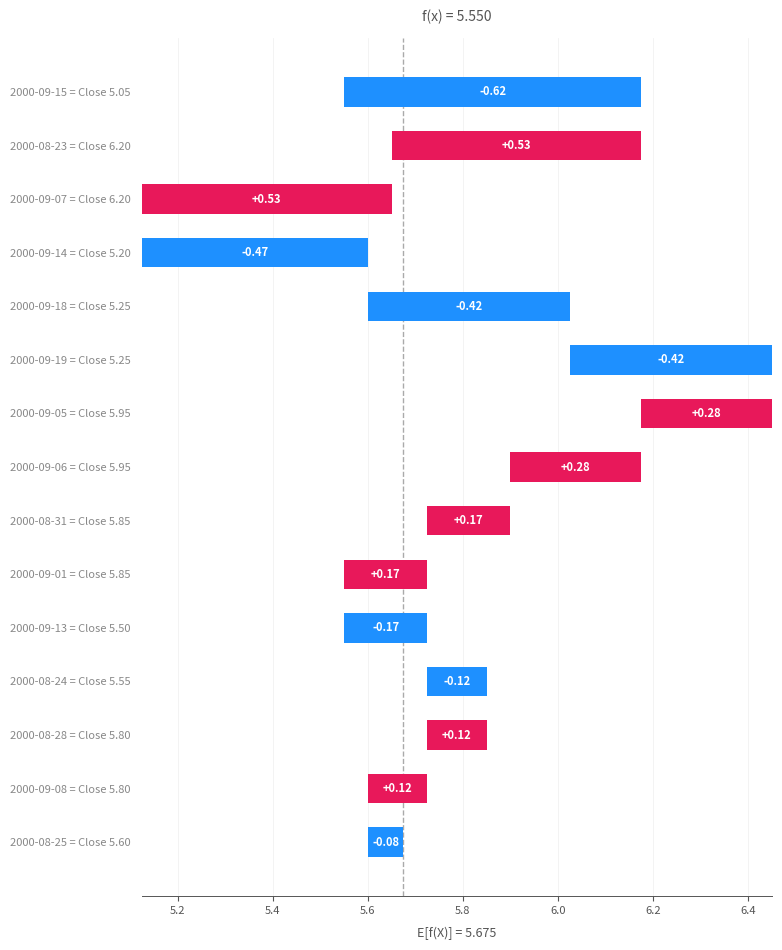

The chart shows a value of 0.3 at 2000-09-07 = Close 6.20. True or false?

False